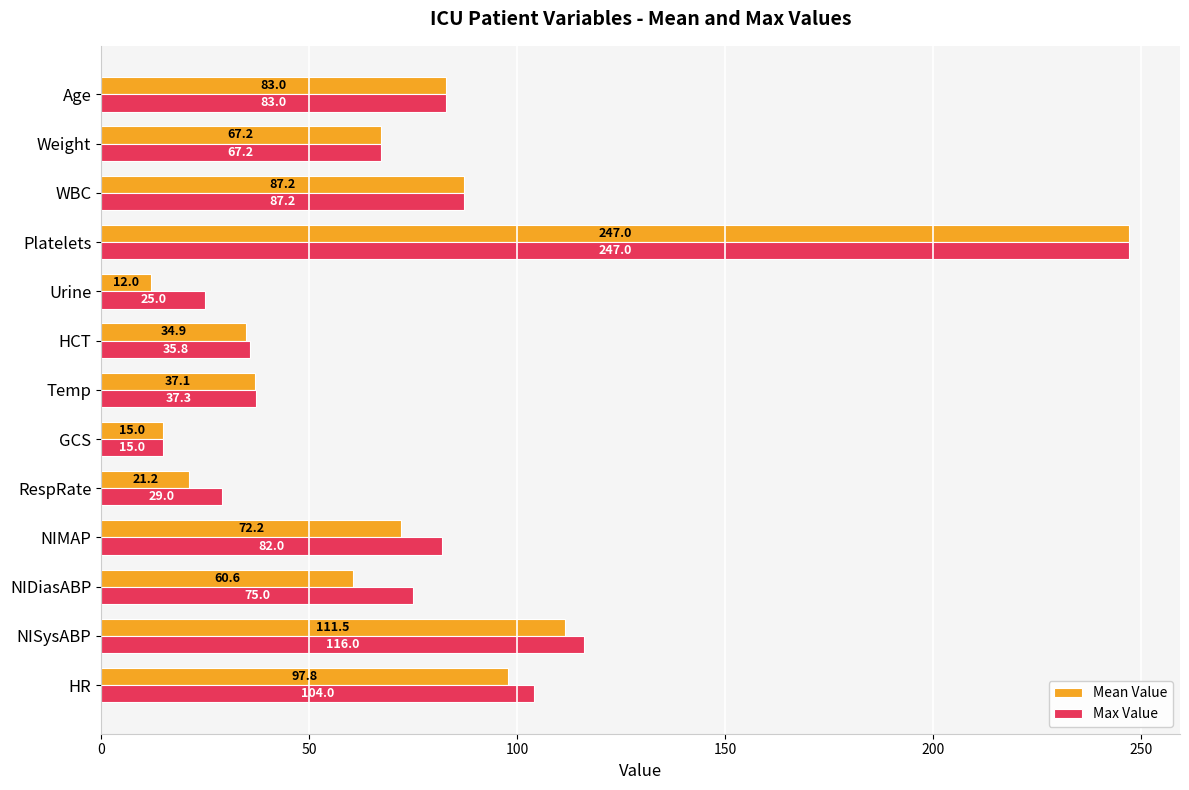

Is the value of Max Value at RespRate greater than the value of Mean Value at GCS?

Yes